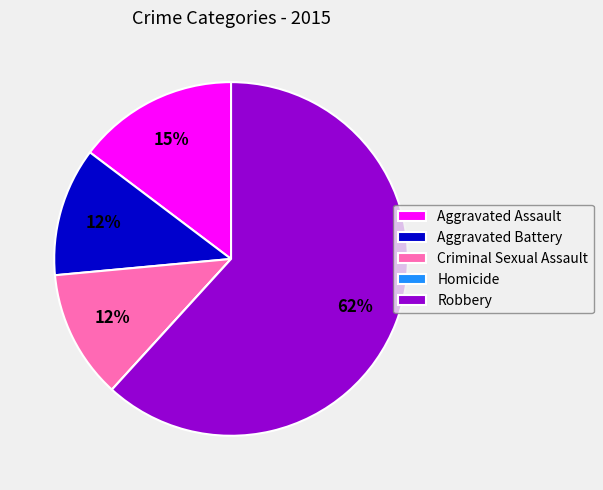

To the nearest percent, what is the average slice percentage?

20%